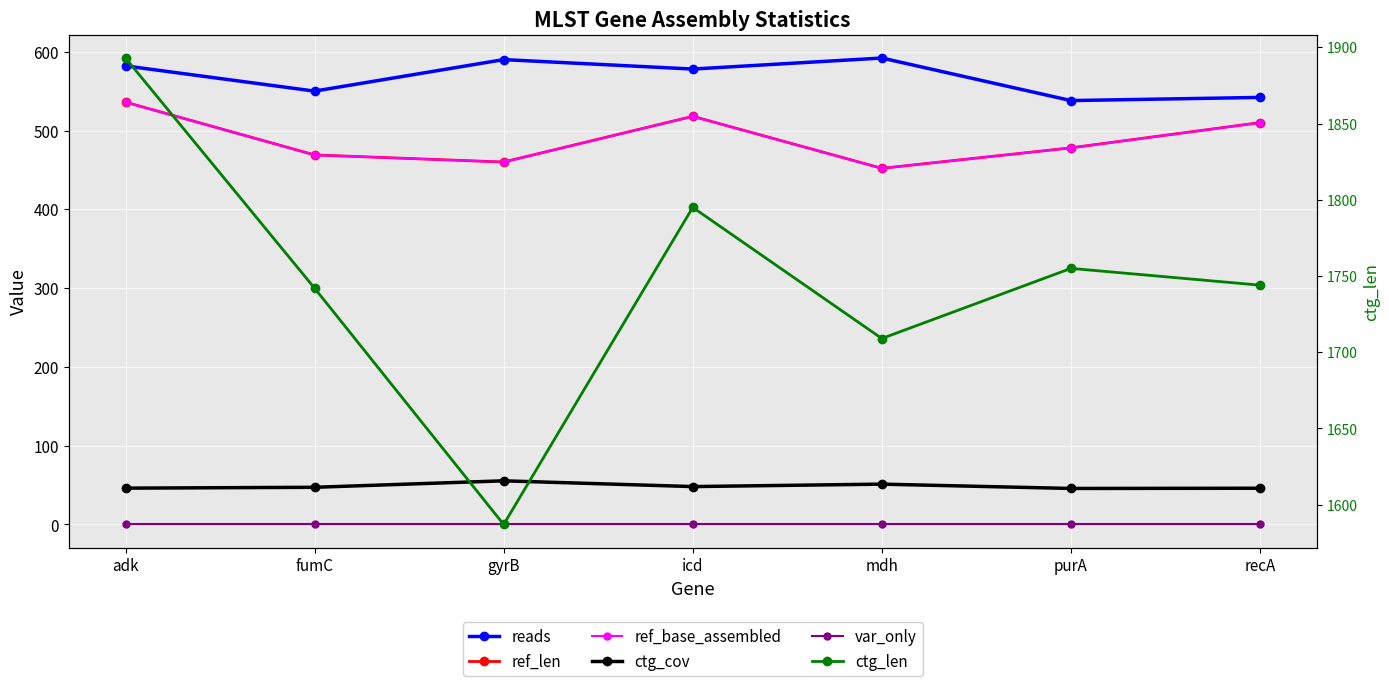

True or false: ctg_len and reads cross at least once.

False